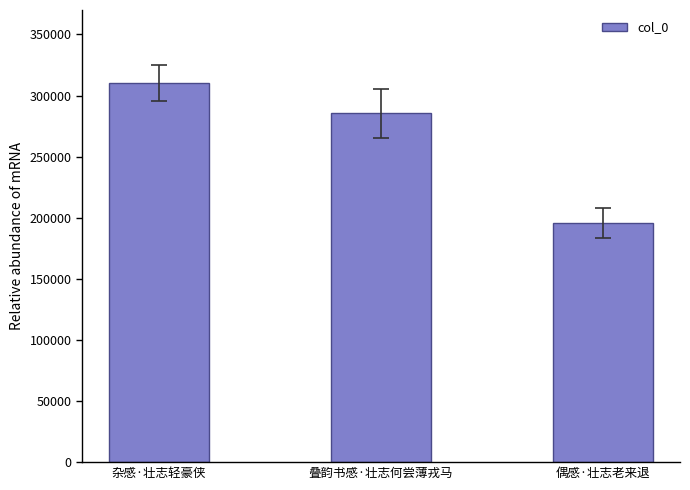

At which label does the data first exceed 285453?

杂感·壮志轻豪侠